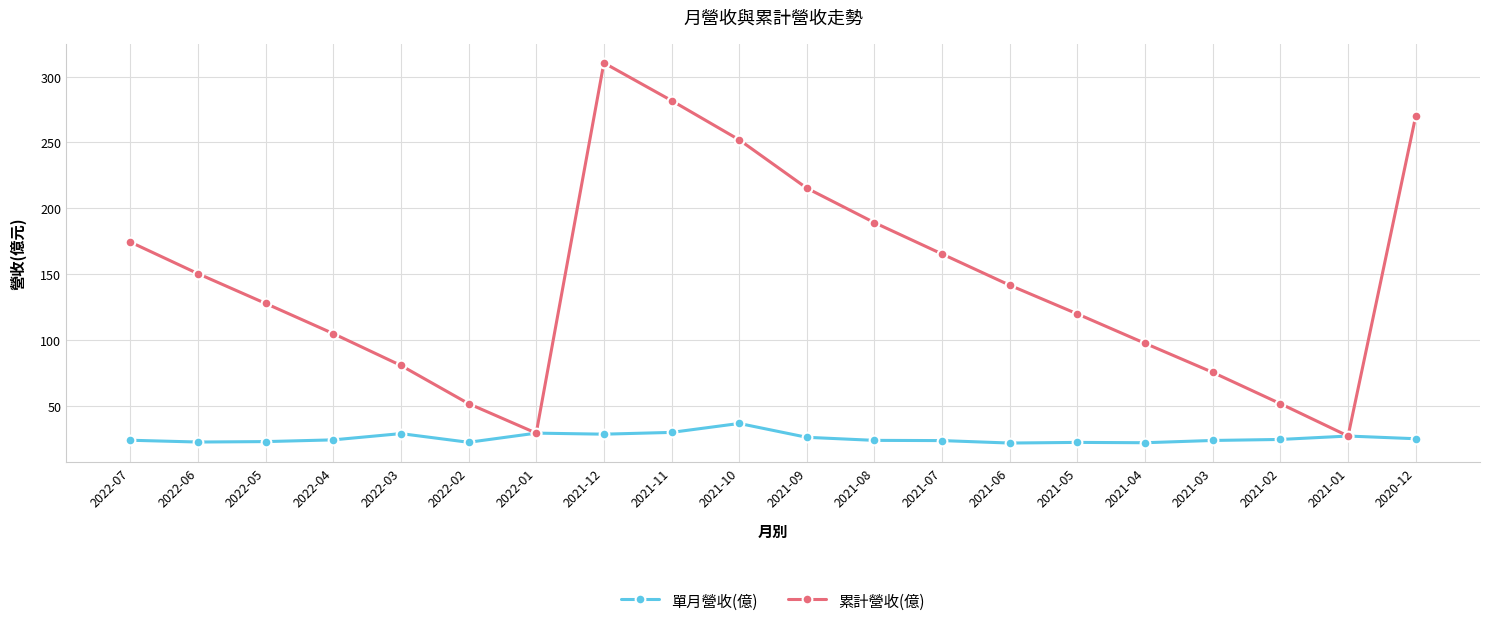

What is the greatest value displayed?

310.4